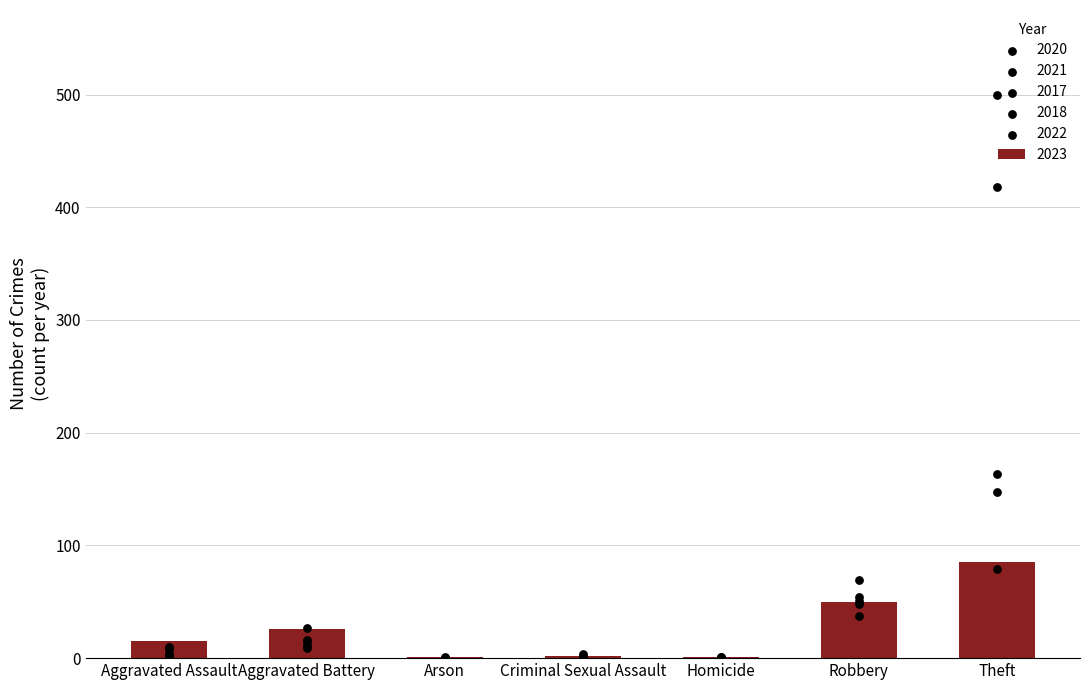

Is it true that 2023 equals 15 at Aggravated Assault?

True